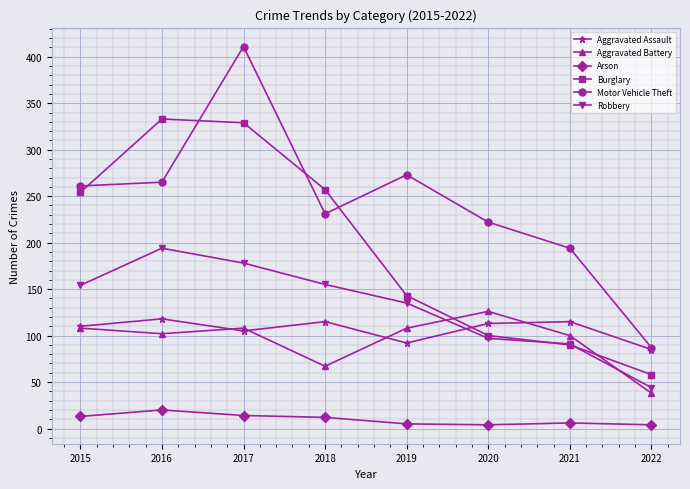

In Aggravated Assault, how many points are lower than both neighbors (excluding endpoints)?

2